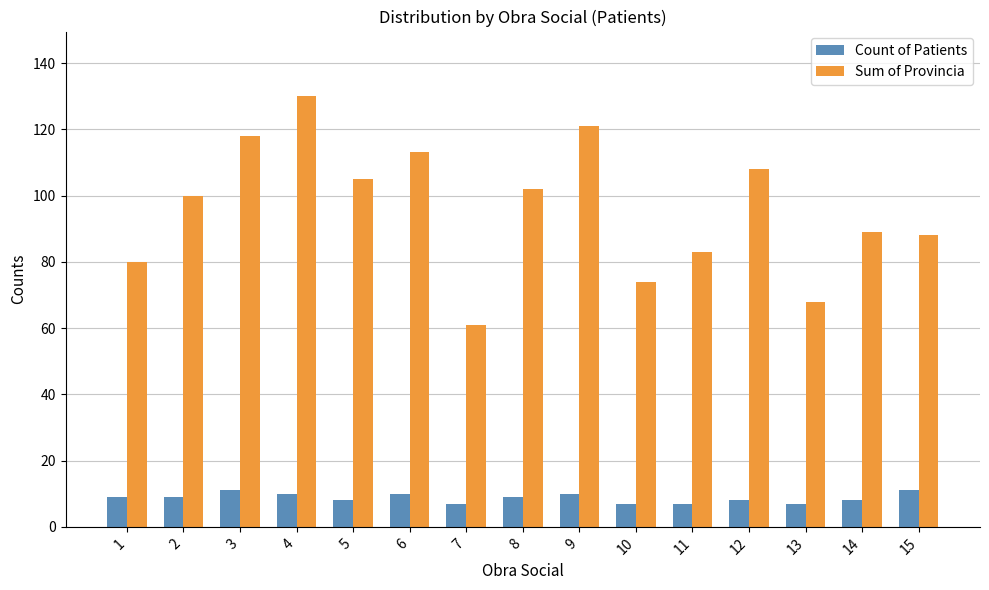

How many data points in Count of Patients are less than 9?

7